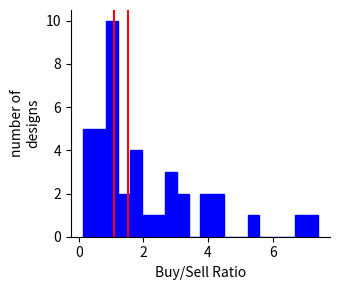

Read against the x-axis, roughly where is the centre of the tallest bar?

1.0